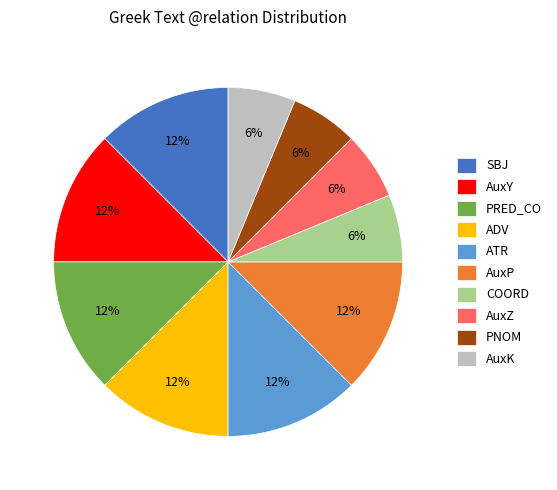

Does SBJ account for over 50% of the chart?

No